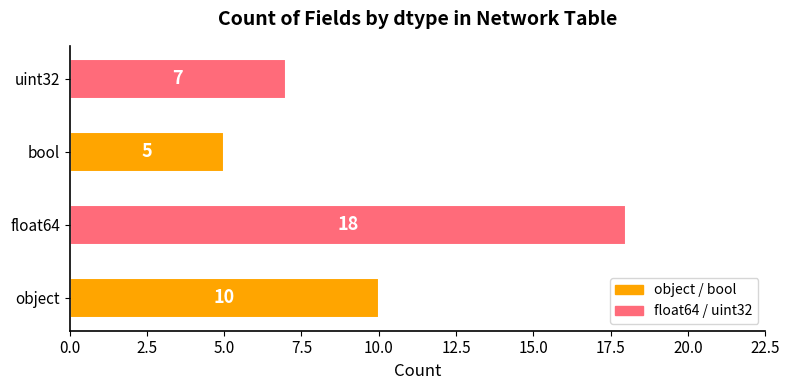

Where is the data nearest to the value 11?

object